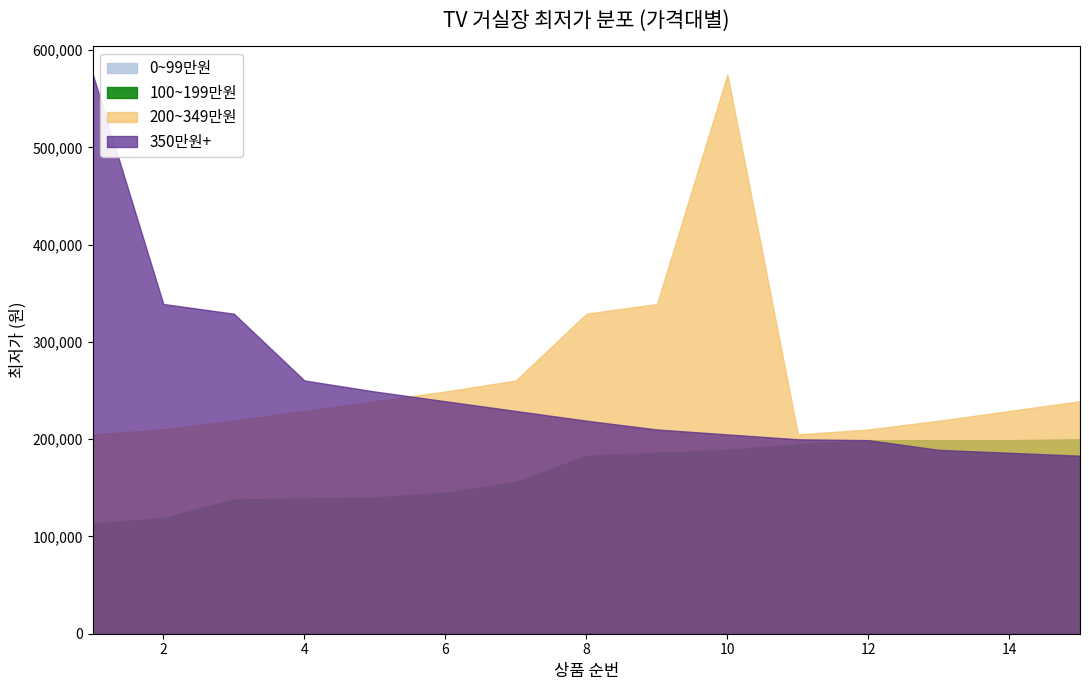

Between 4 and 12, which series saw the biggest shift?

350만원+